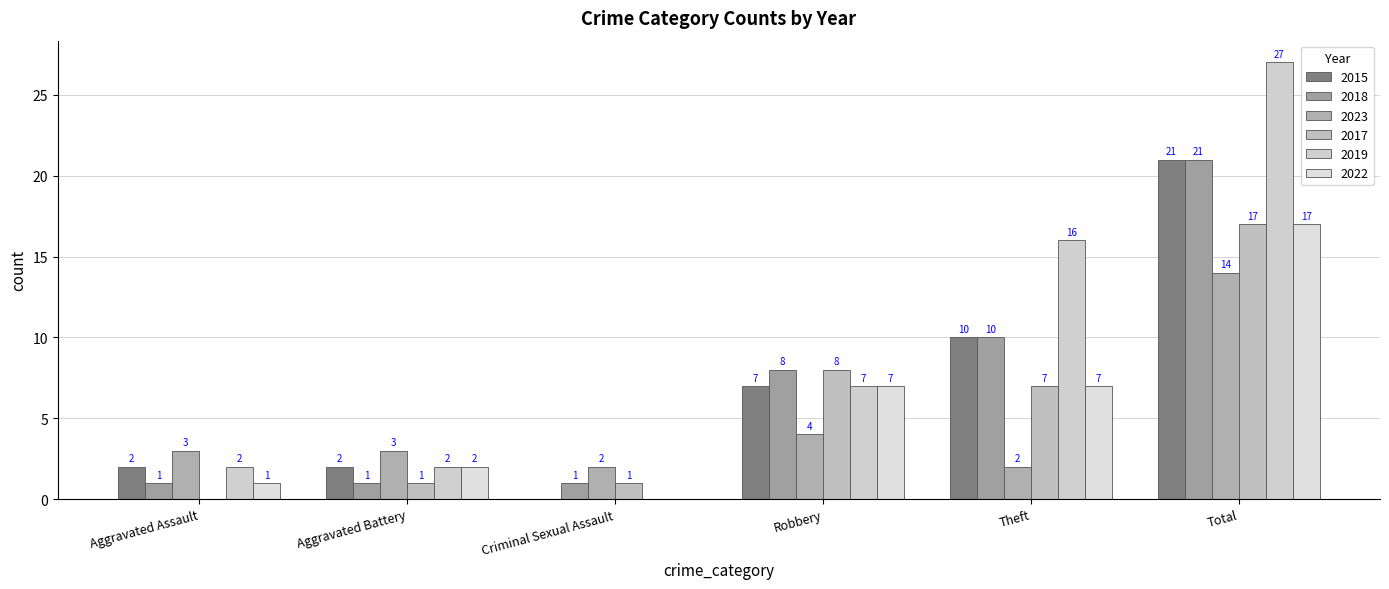

What are all the series names shown in the legend?

2015, 2018, 2023, 2017, 2019, 2022